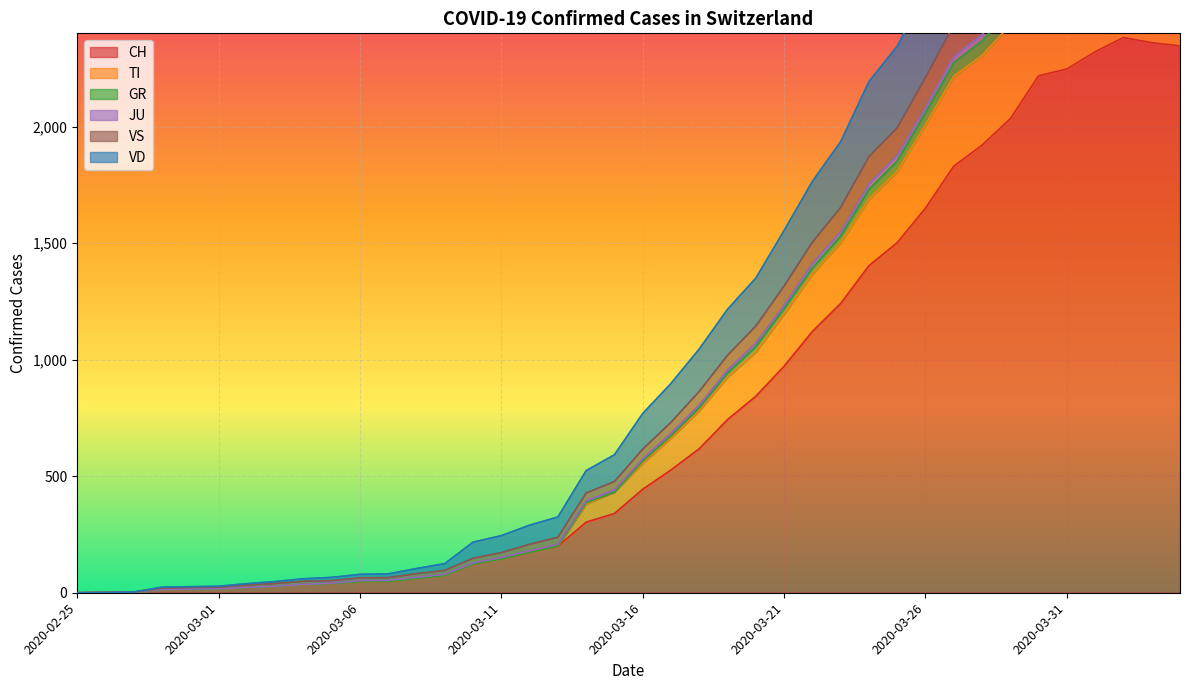

Which category has the highest value across all series?

2020-04-02